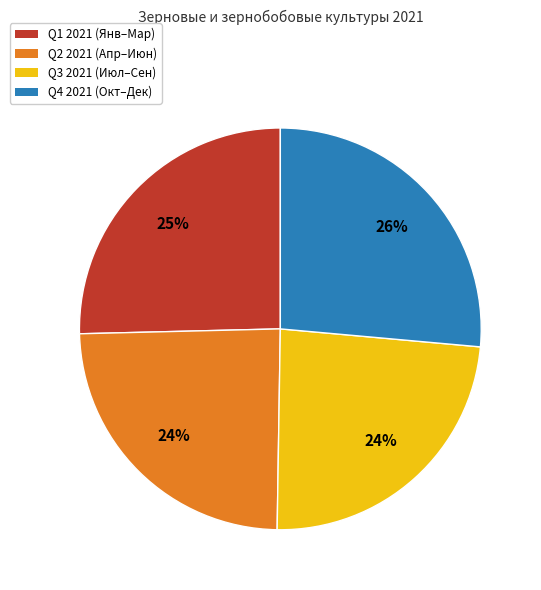

Does any single category account for the majority?

No